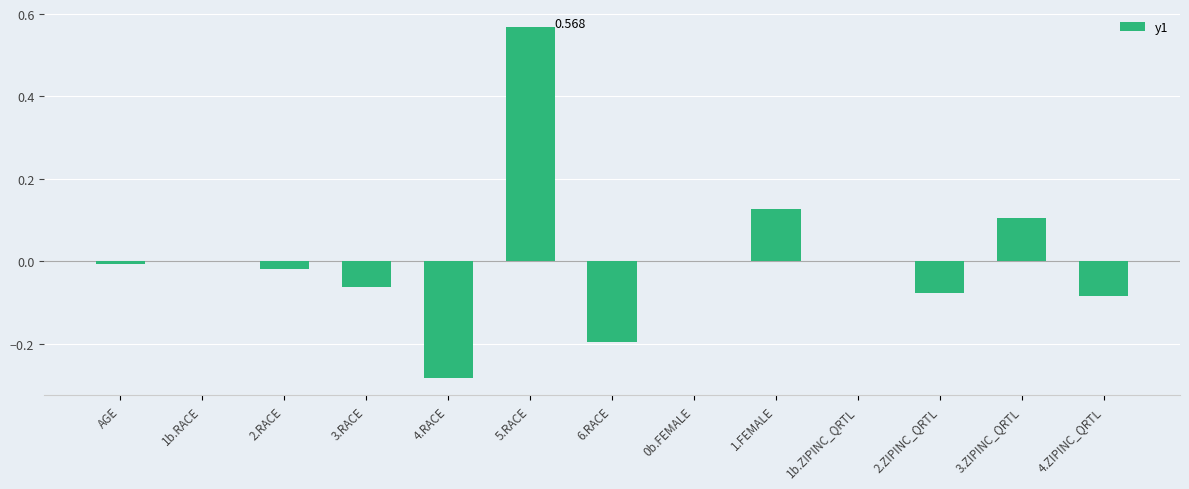

The chart shows a value of -0.0 at 2.ZIPINC_QRTL. True or false?

False